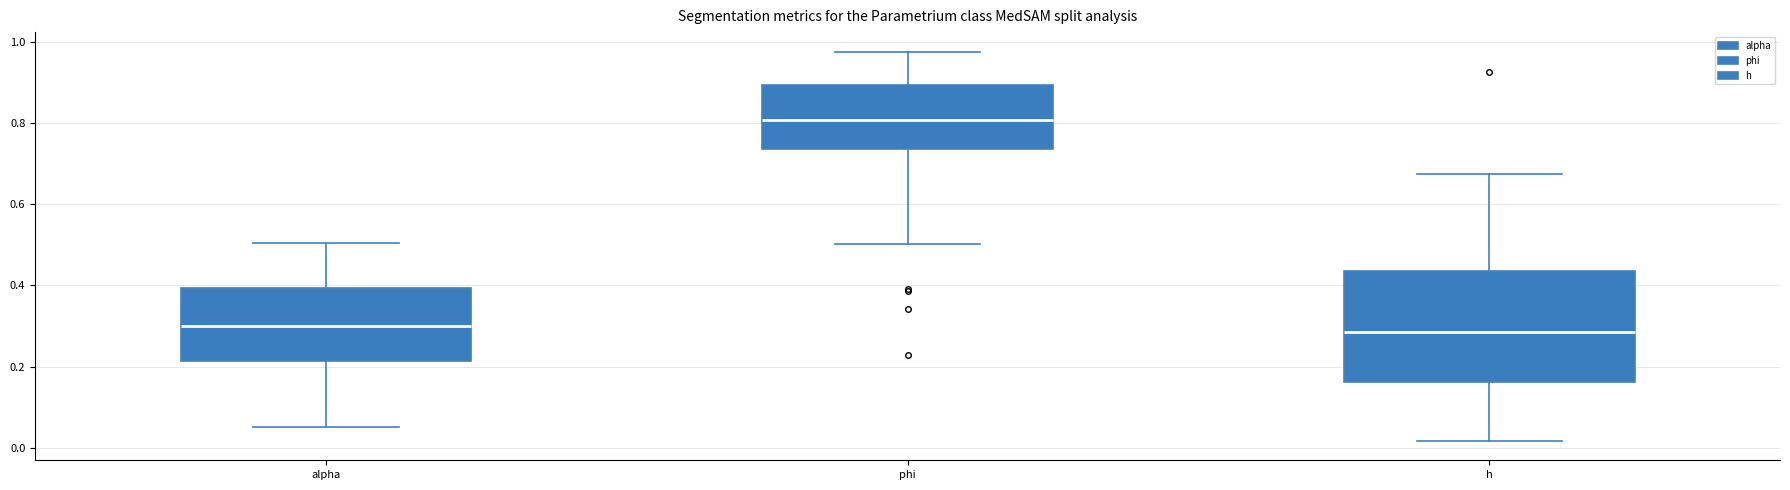

Reading left to right, transcribe this box plot: for each box, give where its median line is, the range the box spans, and where its two whiskers end, as read against the y-axis. The values are not printed on the chart, so give them approximately, as read against the axis.

alpha: median 0.30, box 0.22 to 0.40, whiskers 0.06 to 0.50
phi: median 0.80, box 0.74 to 0.90, whiskers 0.50 to 0.98
h: median 0.28, box 0.16 to 0.44, whiskers 0.02 to 0.68